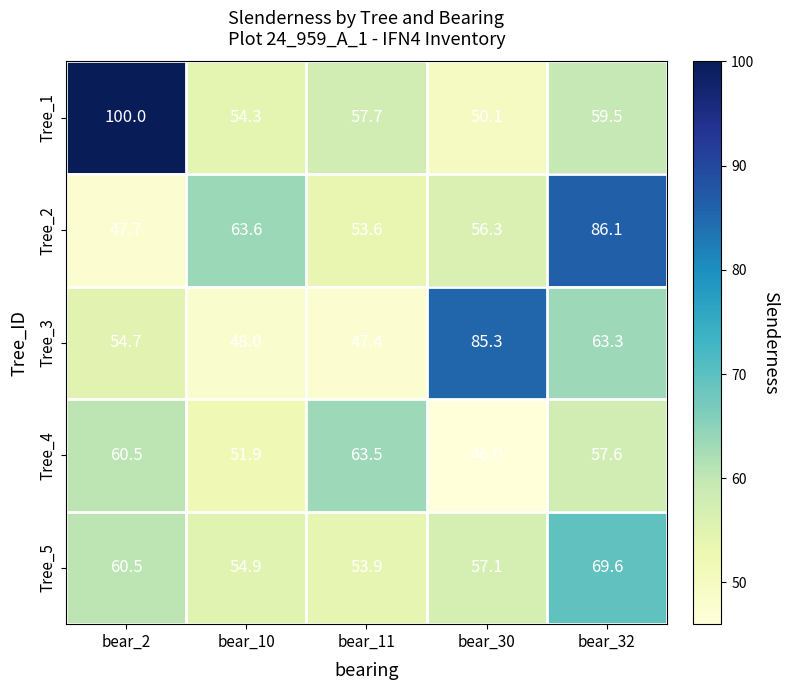

What is the spread (max minus min) of values at bear_32?

28.5